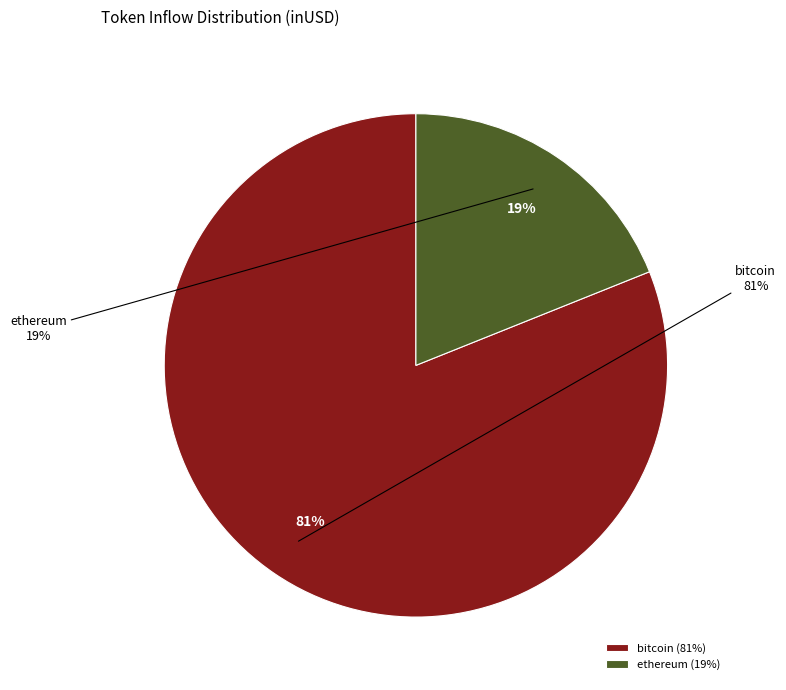

Is it true that bitcoin is 71% of the pie?

False